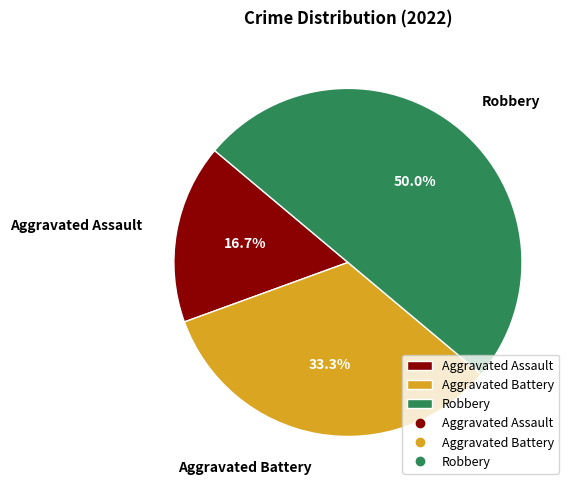

To the nearest percent, what percentage of the pie is Aggravated Battery?

33%